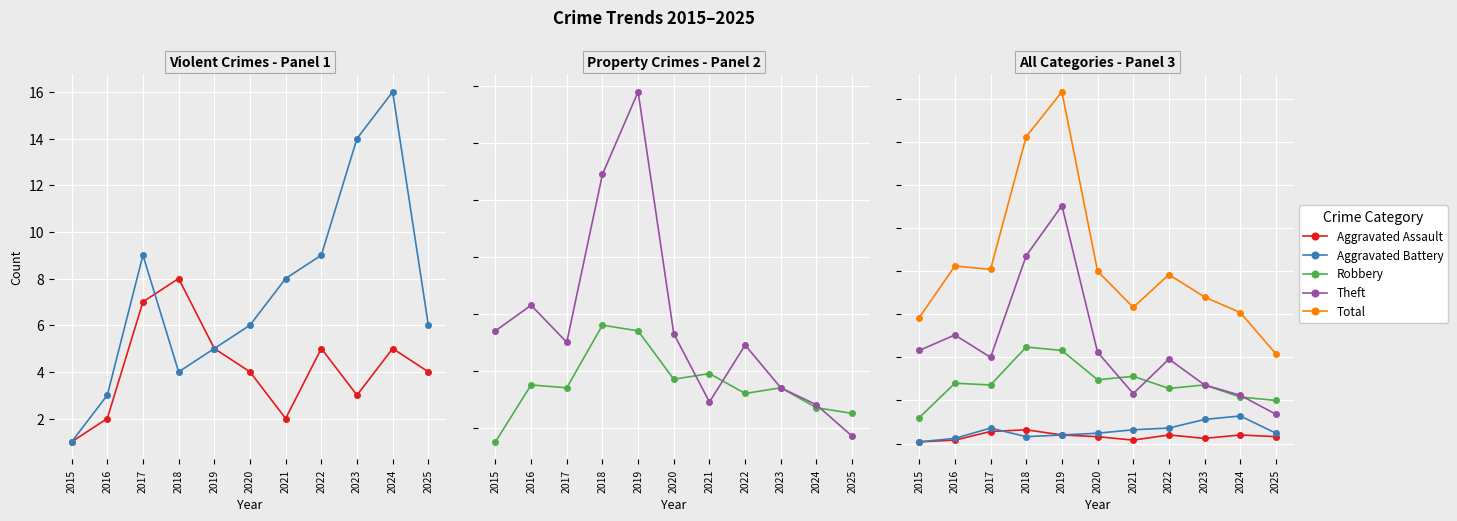

Where does the Robbery series first go above 34?

2016